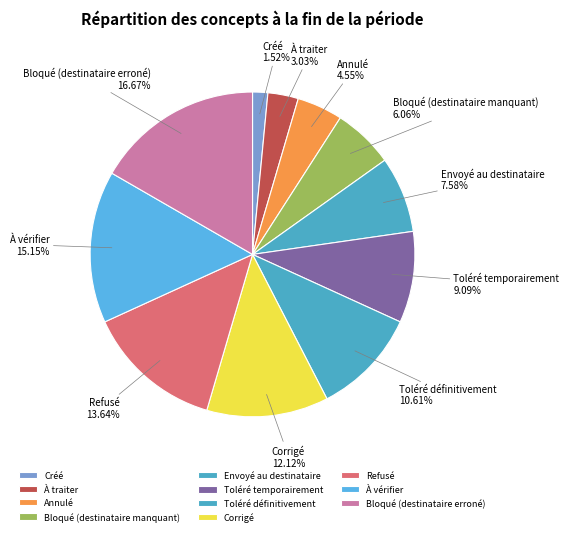

How much of the chart is everything except Toléré définitivement?

89.4%